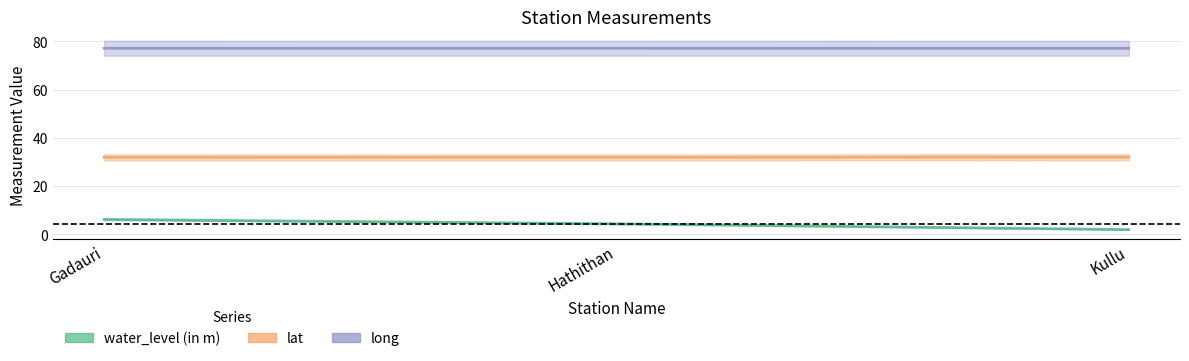

Count the number of data series in this chart.

3